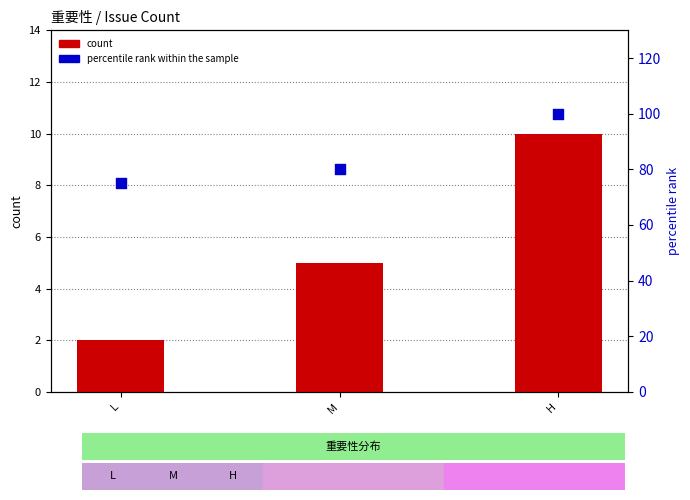

Which series contains the lowest Y value?

count